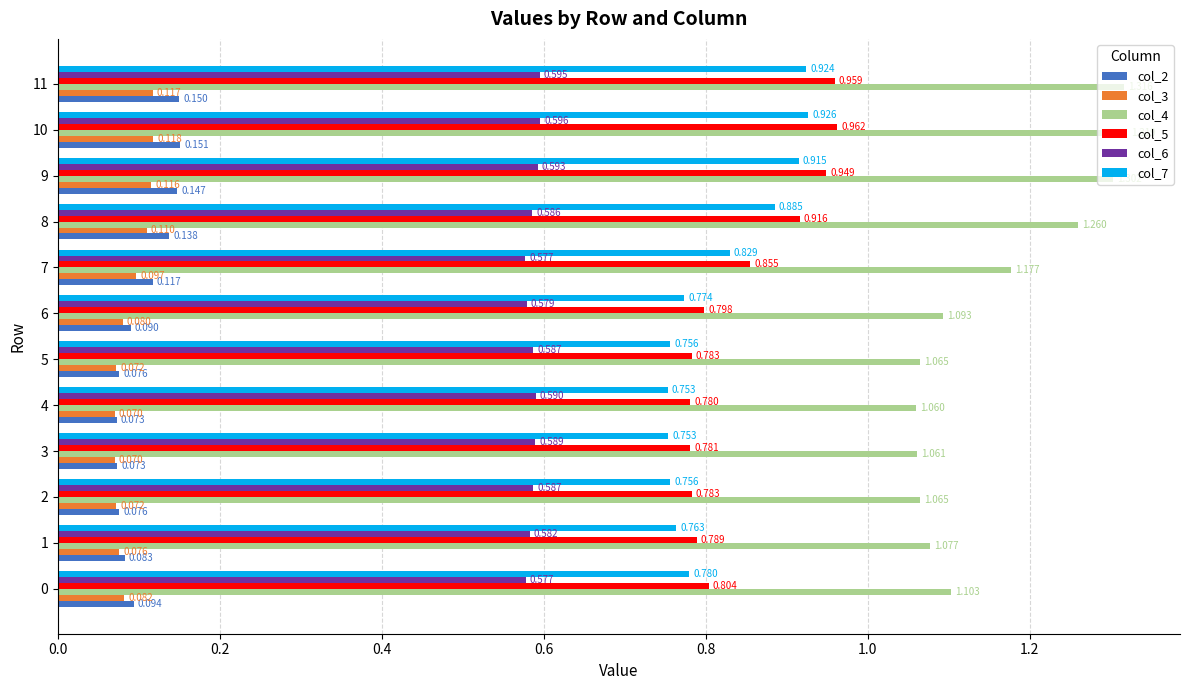

Is the value of col_4 at 0 greater than the value of col_6 at 2?

Yes